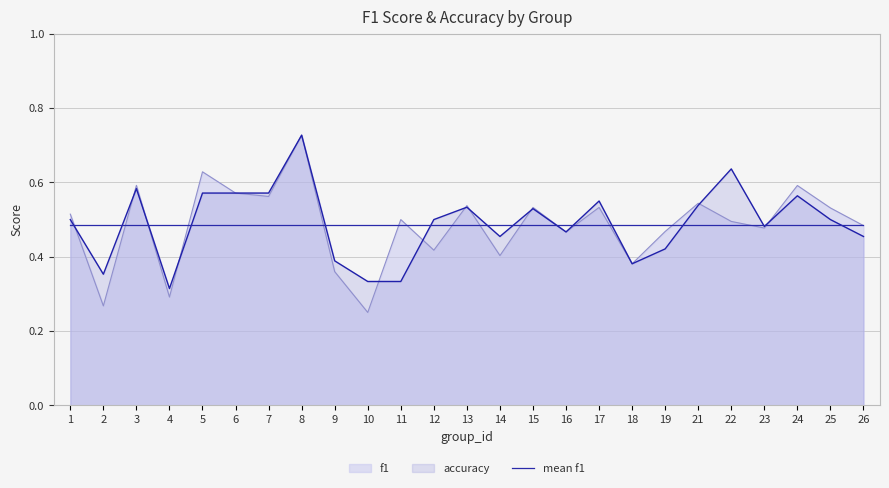

At which category does f1 reach its first local peak?

3